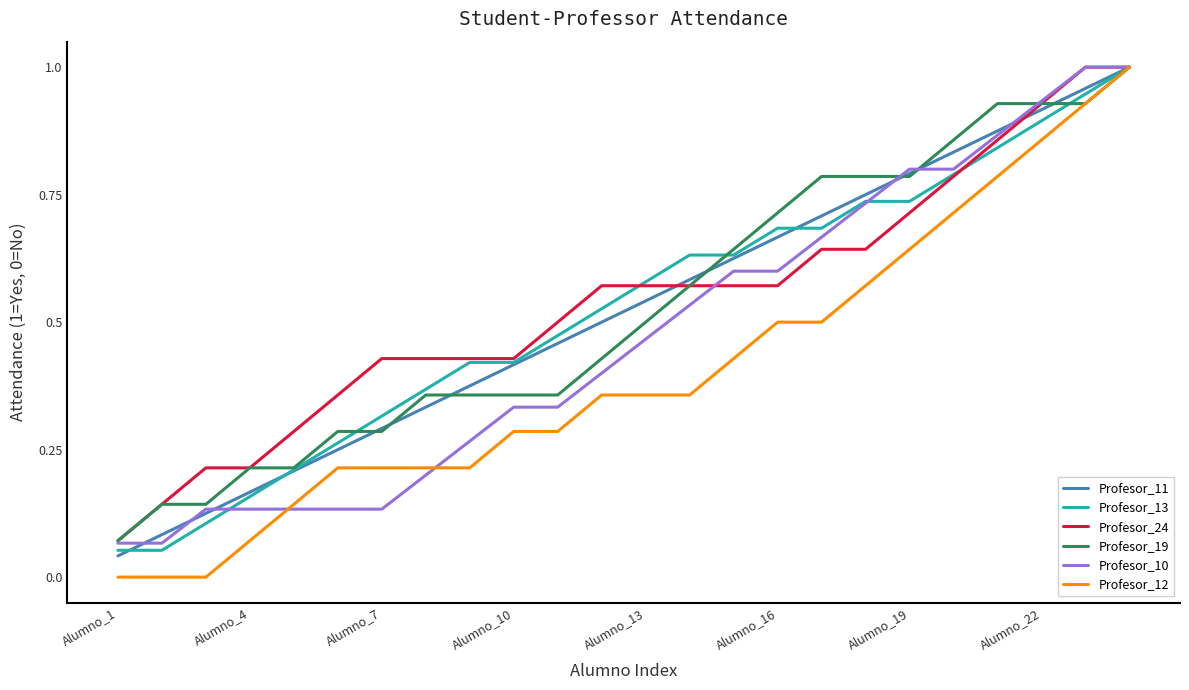

Which series has the largest range (max minus min)?

Profesor_12